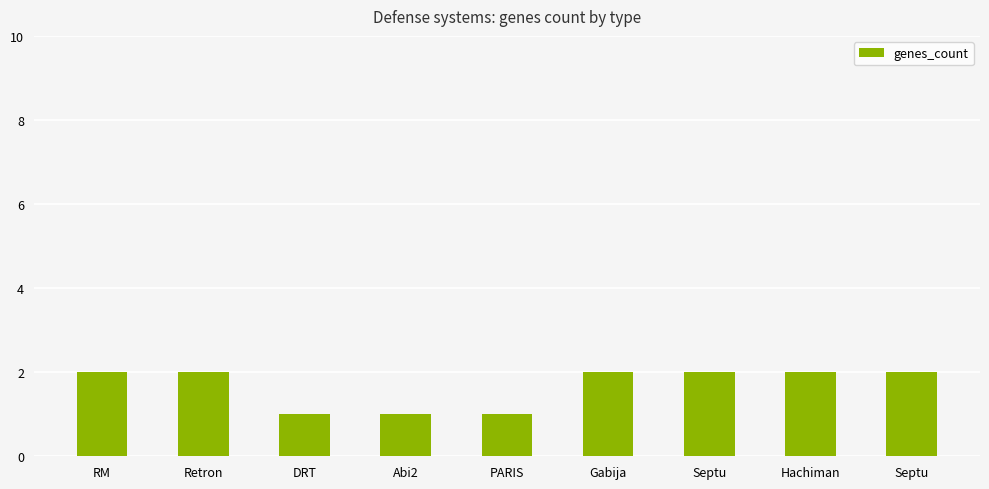

What is the label of the 2nd bar from the left?

Retron